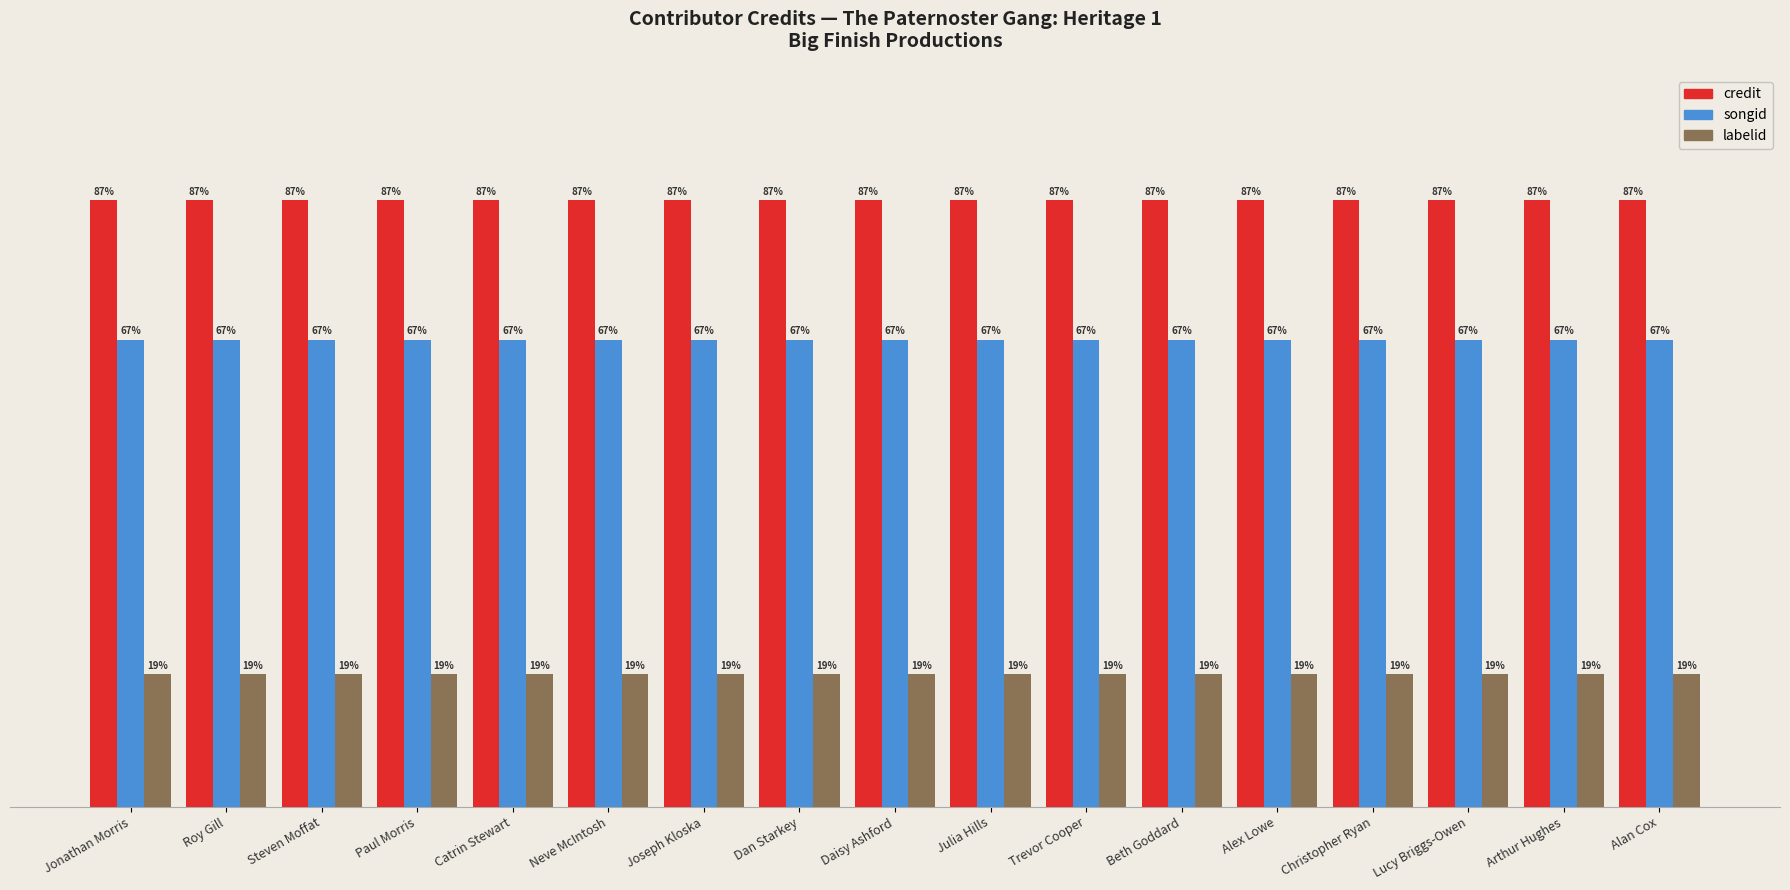

Which series has the largest total across all categories?

credit